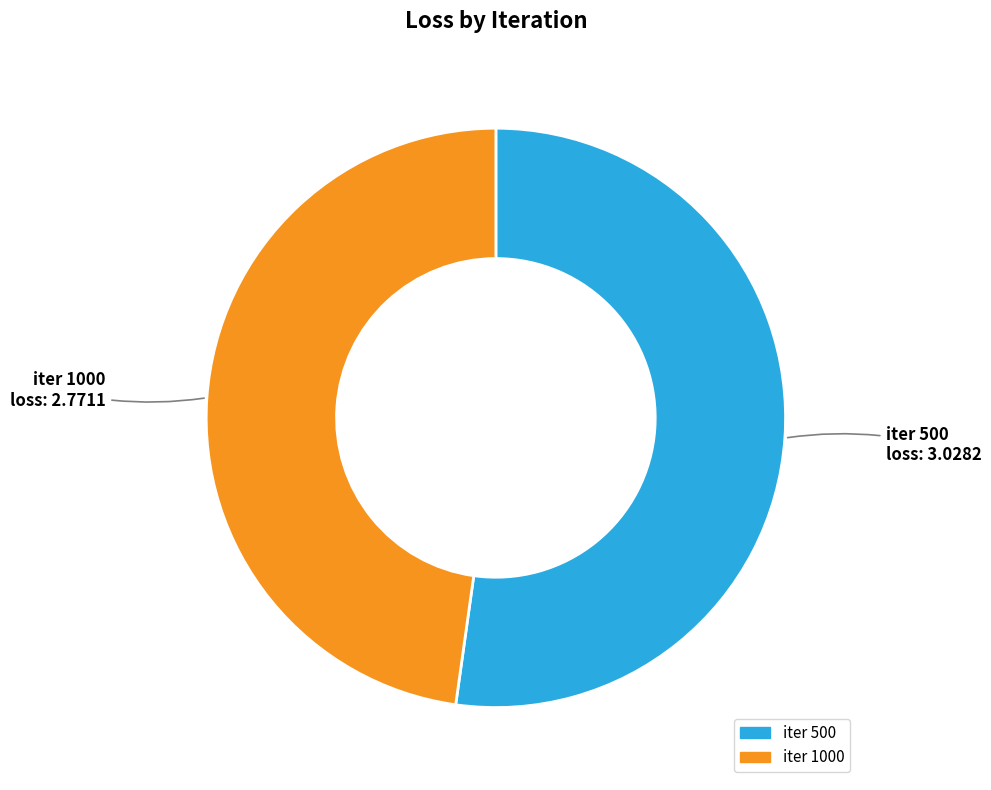

What is the ratio of the value at iter 500 to the value at iter 1000?

1.1